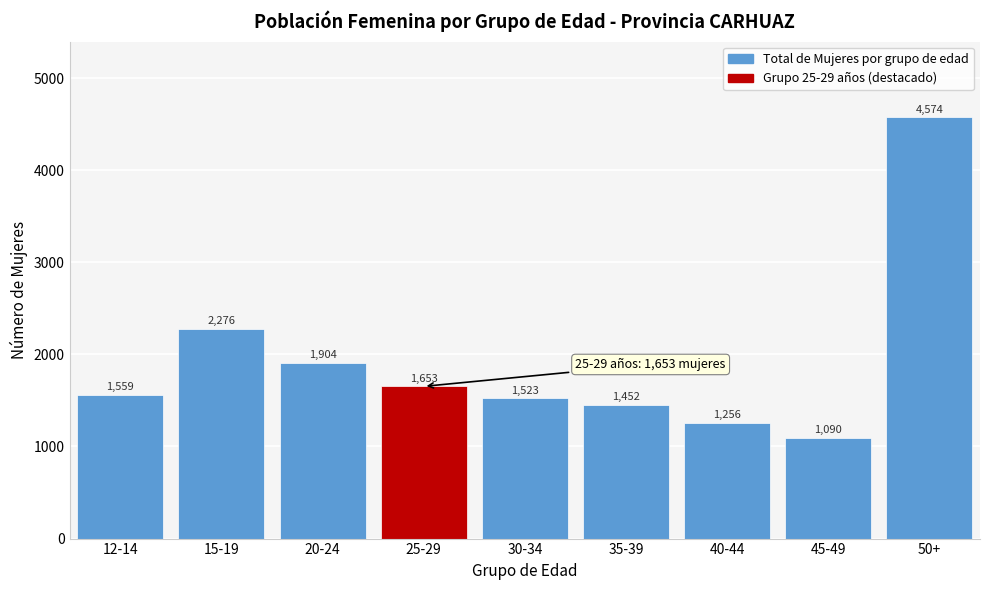

Reading left to right, what are all the values shown in this chart?

12-14=1559	15-19=2276	20-24=1904	25-29=1653	30-34=1523	35-39=1452	40-44=1256	45-49=1090	50+=4574